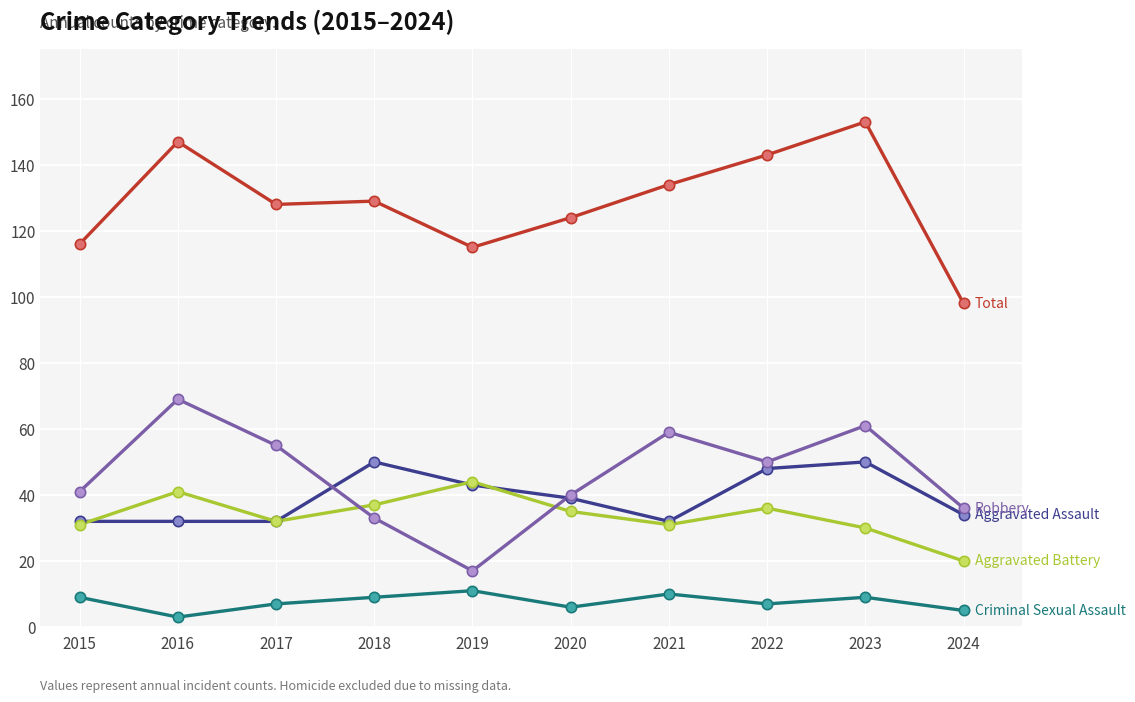

What is the total value across all series at 2020?

244